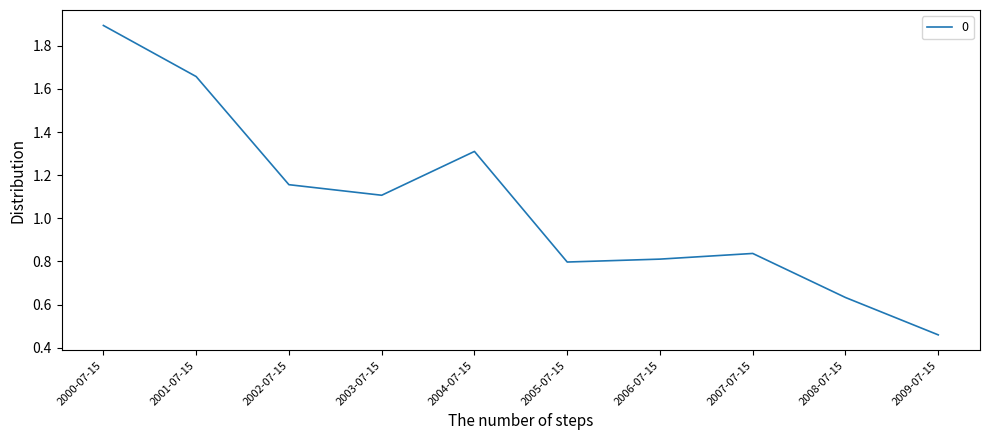

What position from the right is 2008-07-15?

2